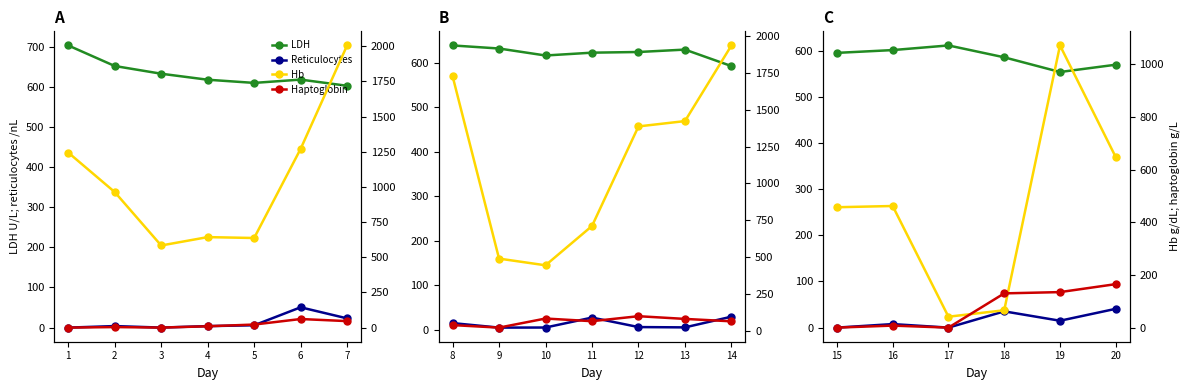

Count the number of data series in this chart.

4